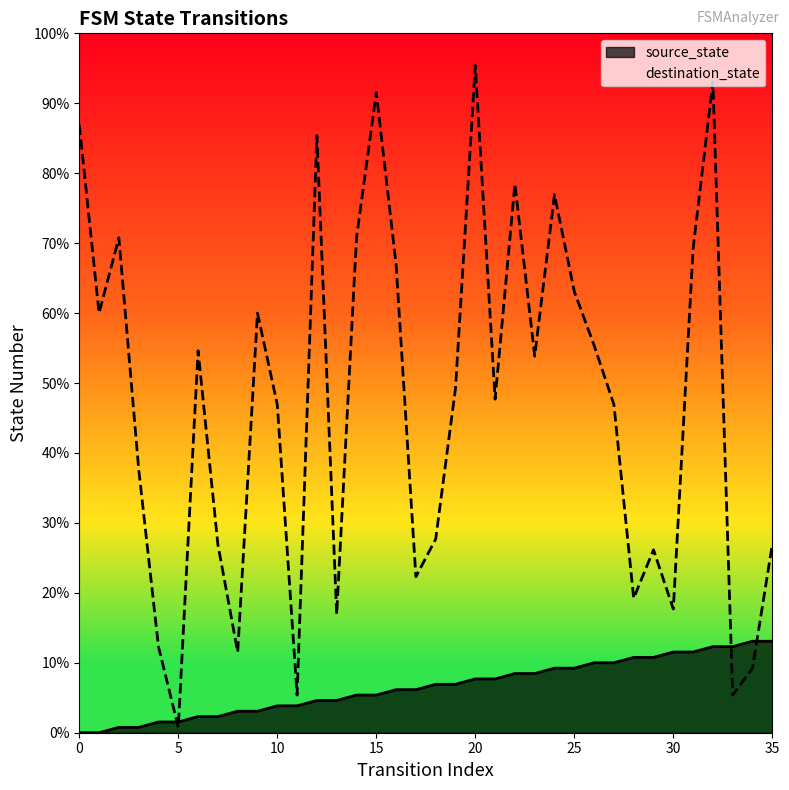

In destination_state, how many points are higher than both neighbors (excluding endpoints)?

10